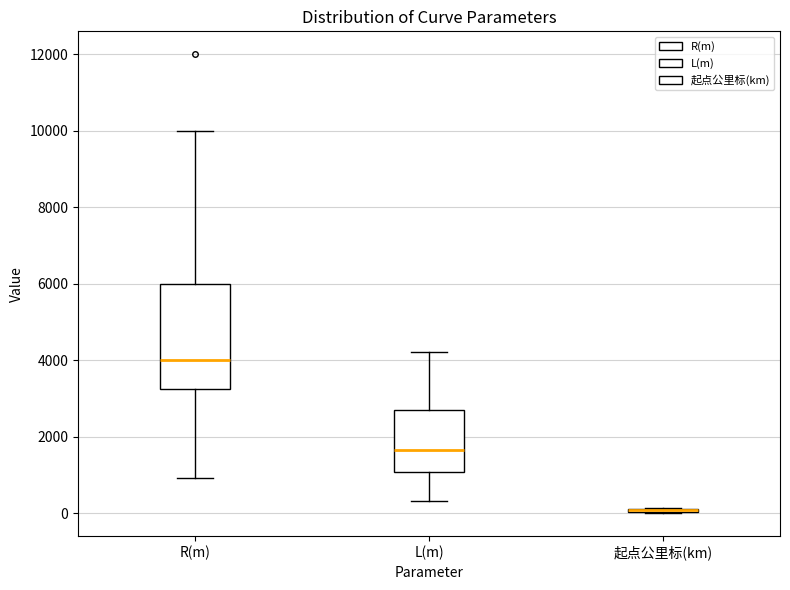

Reading left to right, read every box against the y-axis: the position of its median line, the range the box covers, and the ends of its whiskers. The values are not printed on the chart, so give them approximately, as read against the axis.

R(m): median 4000, box 3200 to 6000, whiskers 1000 to 10000
L(m): median 1600, box 1000 to 2800, whiskers 400 to 4200
起点公里标(km): box collapsed to a line at 0, whiskers 0 to 200